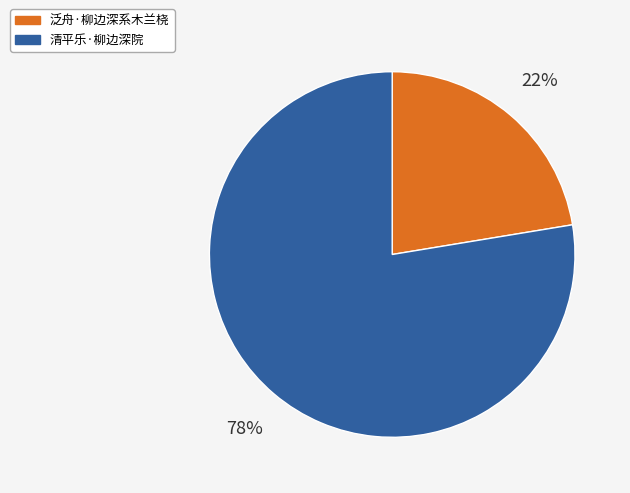

True or false: 泛舟·柳边深系木兰桡 accounts for 35% of the total.

False